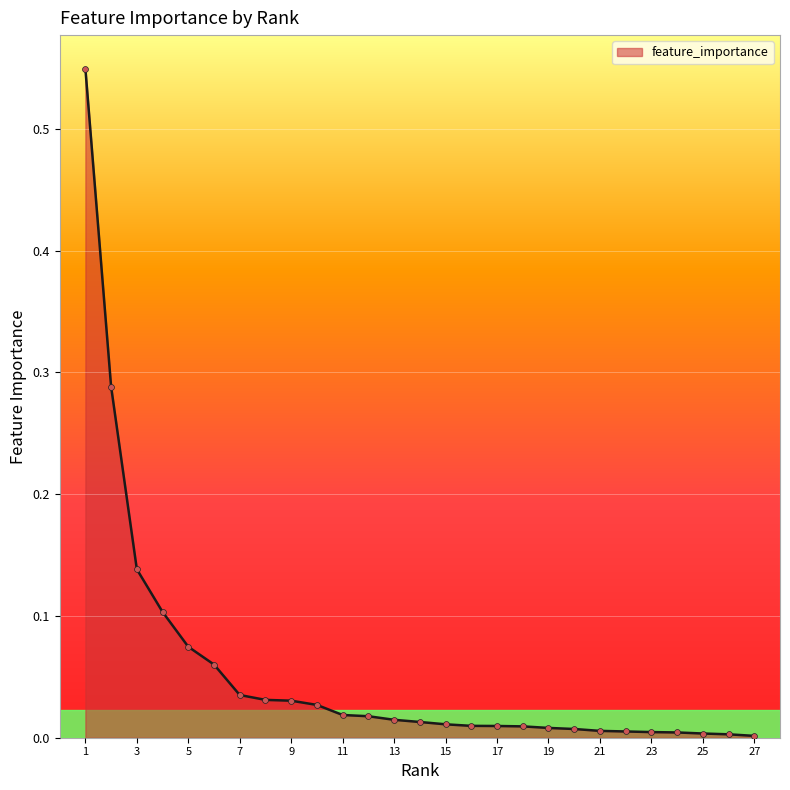

How many lines are shown in the chart?

1